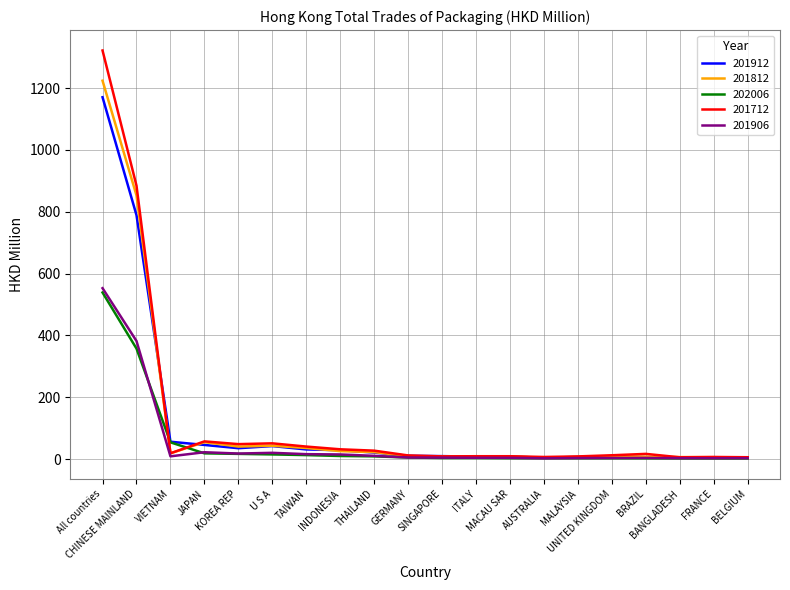

What is the difference between the highest and lowest values at BRAZIL?

14.3